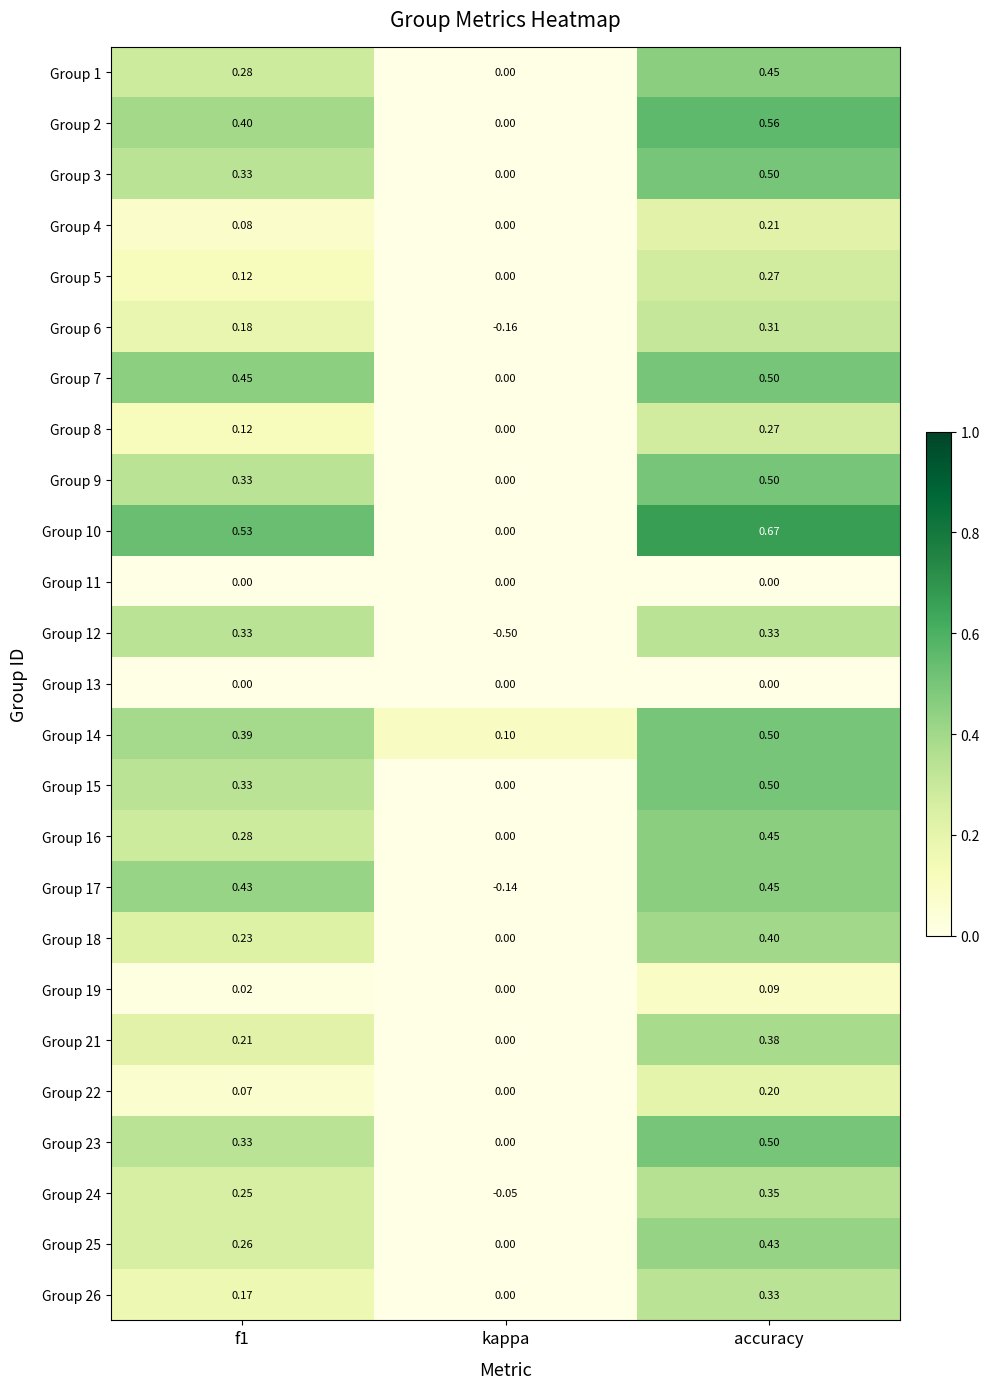

At how many categories does at least one series exceed 0?

3